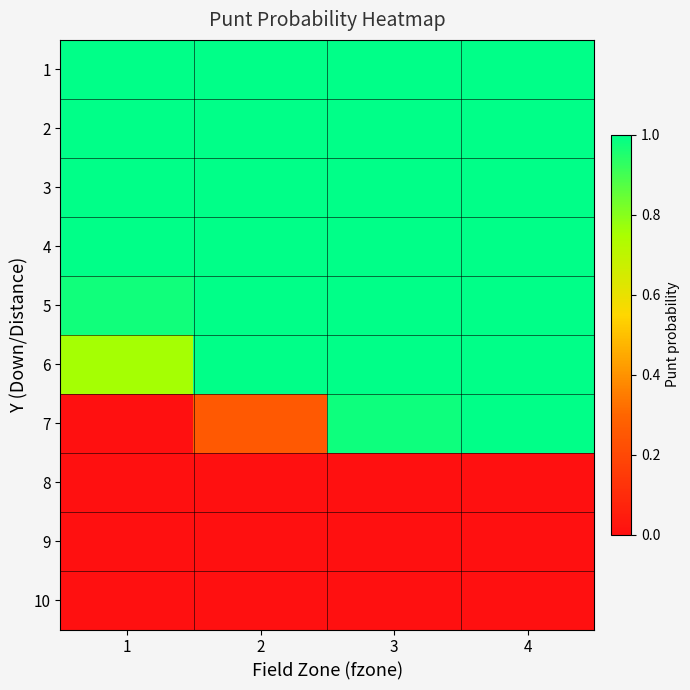

Count the number of categories in the chart.

4